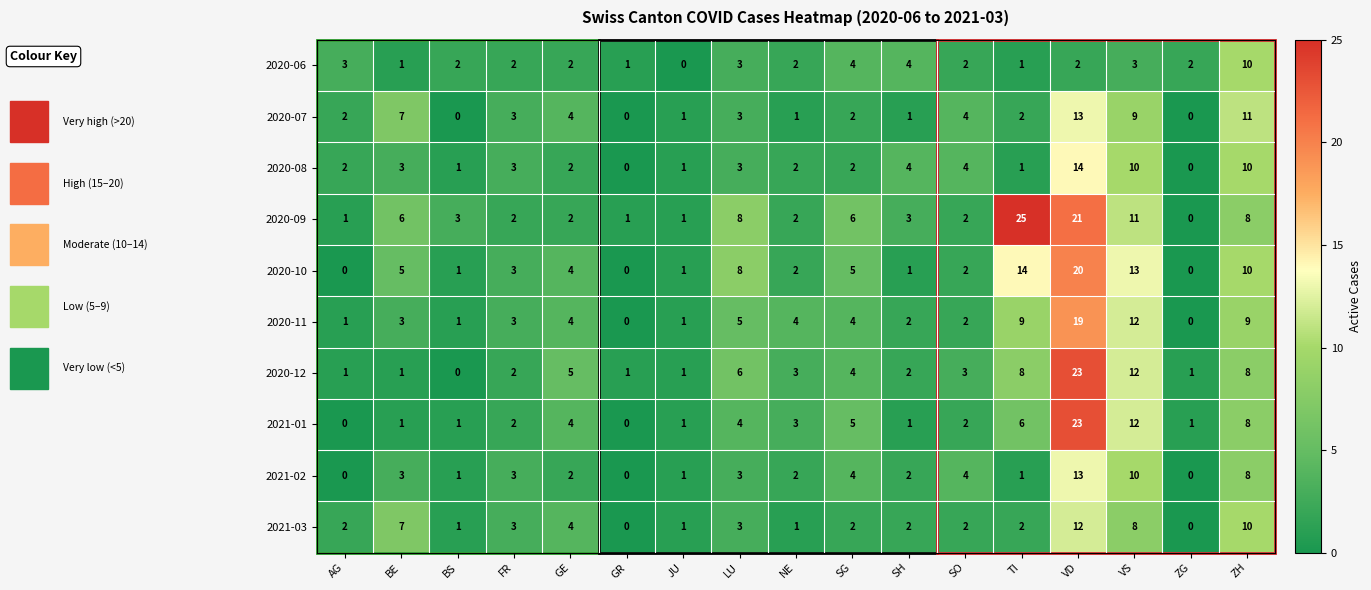

Which series changed the most between BE and ZH?

2020-06